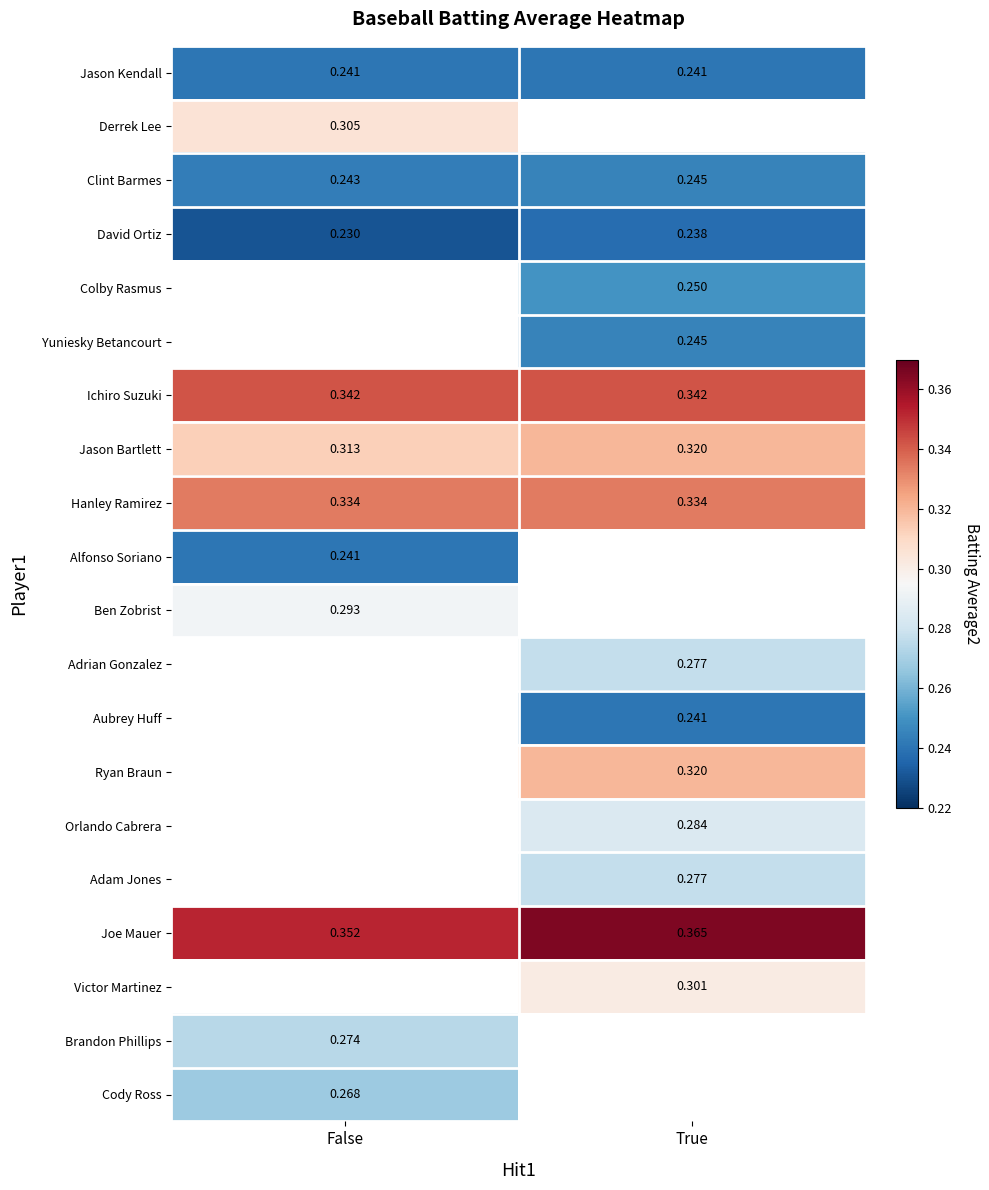

List the labels in order of Joe Mauer value, smallest first.

False, True